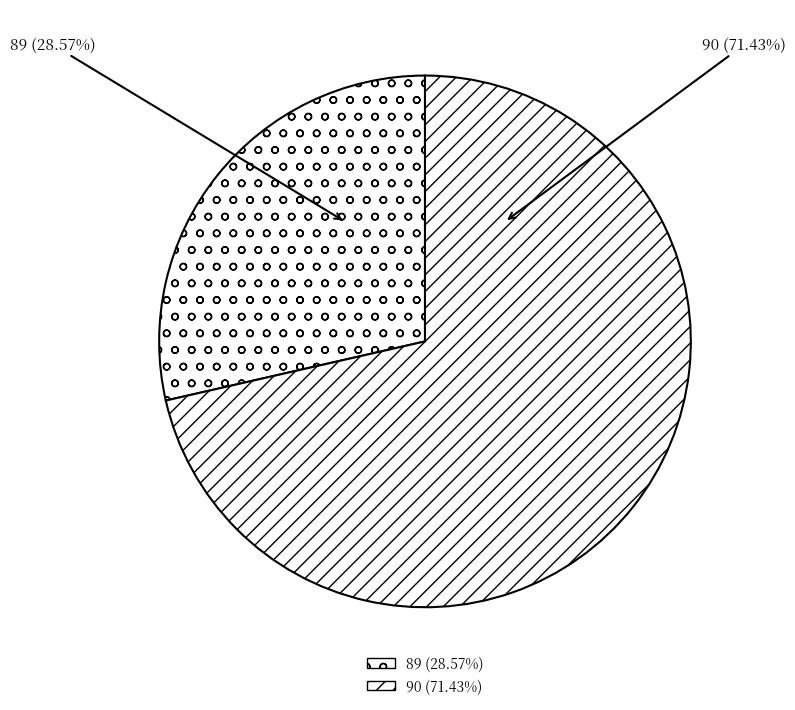

How many slices are in this pie chart?

2